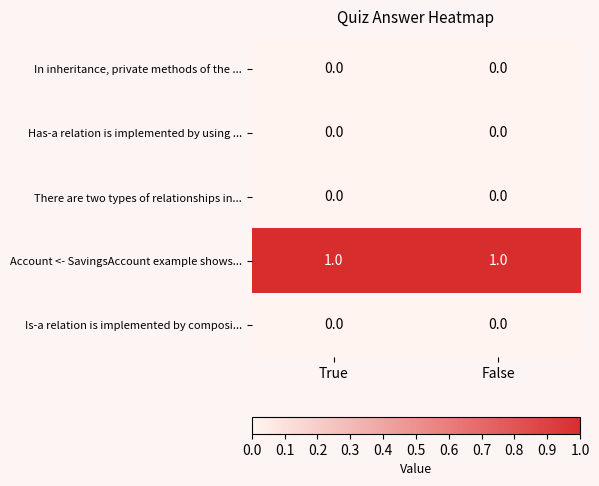

Is it true that Account <- SavingsAccount example shows... equals 1 at False?

True